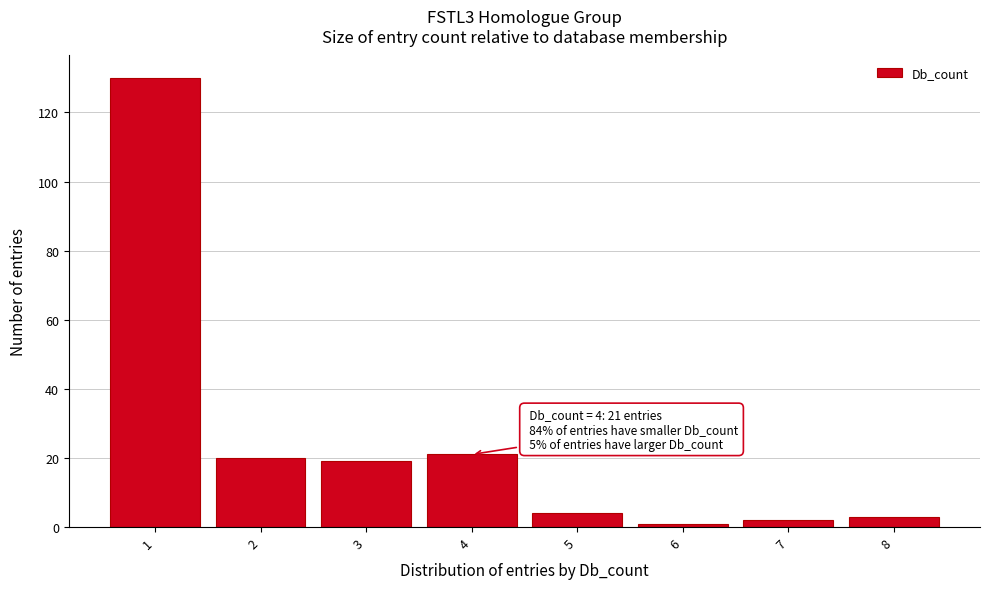

Reading left to right, extract all data points from this chart.

1=130	2=20	3=19	4=21	5=4	6=1	7=2	8=3